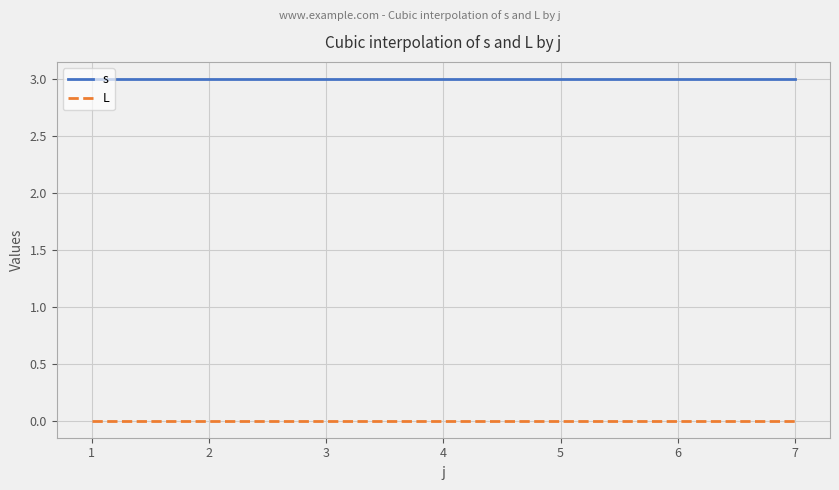

True or false: L and s intersect in this chart.

False